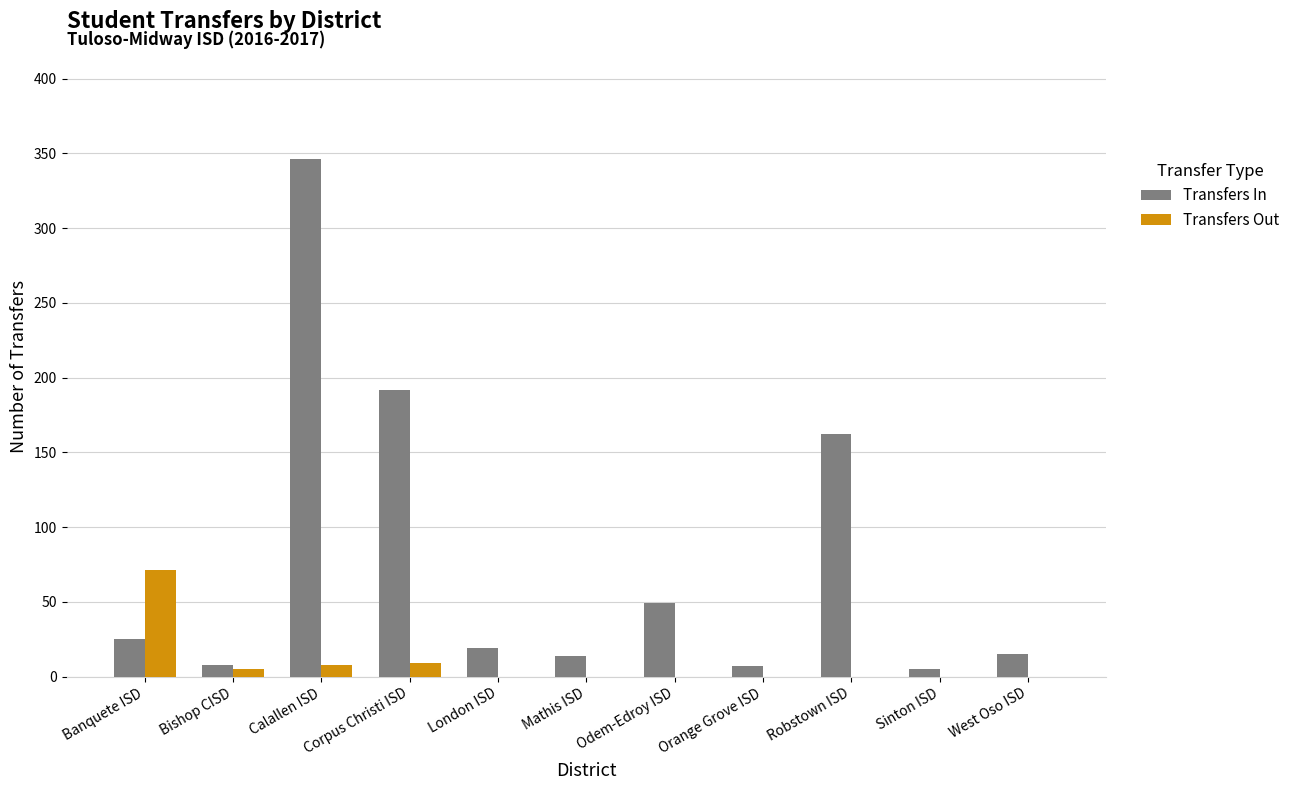

What is the maximum value shown in the chart?

346